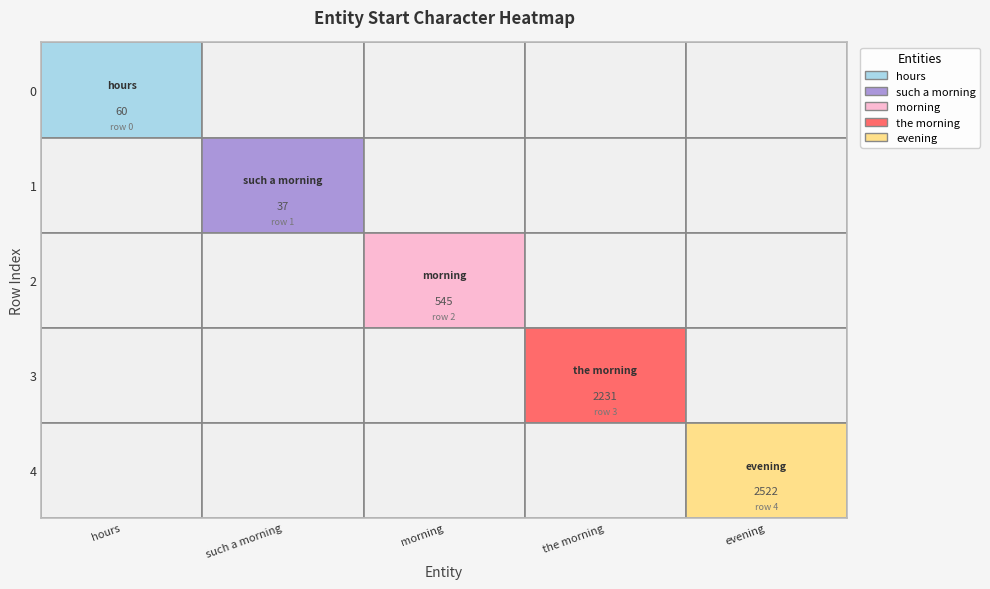

Rank the categories by 3 value from lowest to highest.

0, 1, 2, 4, 3